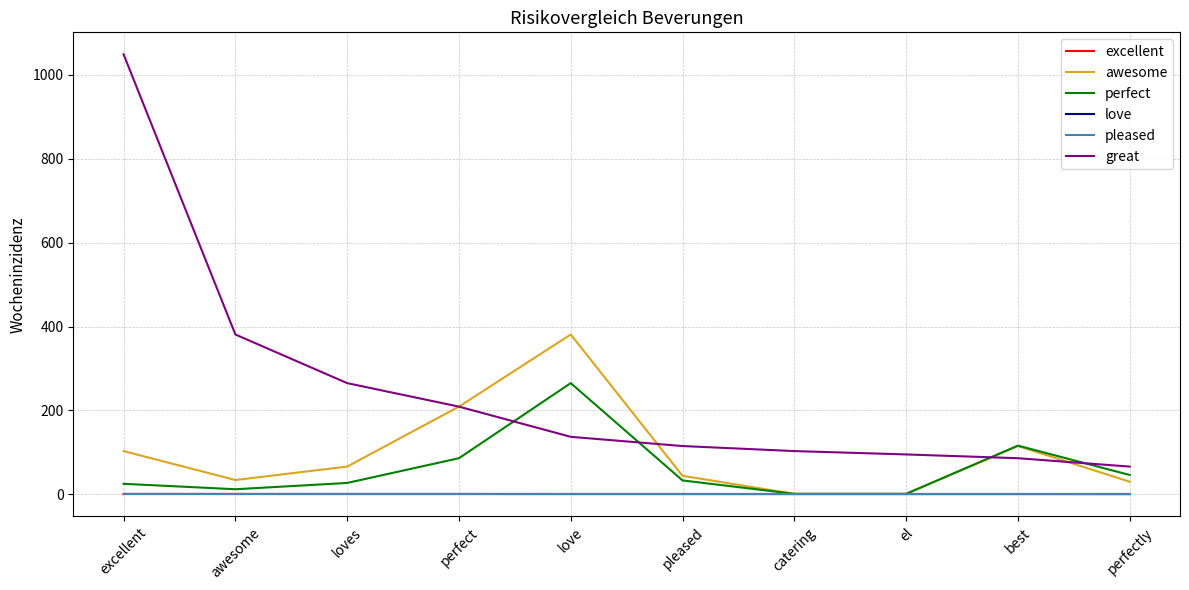

True or false: great and excellent cross at least once.

False